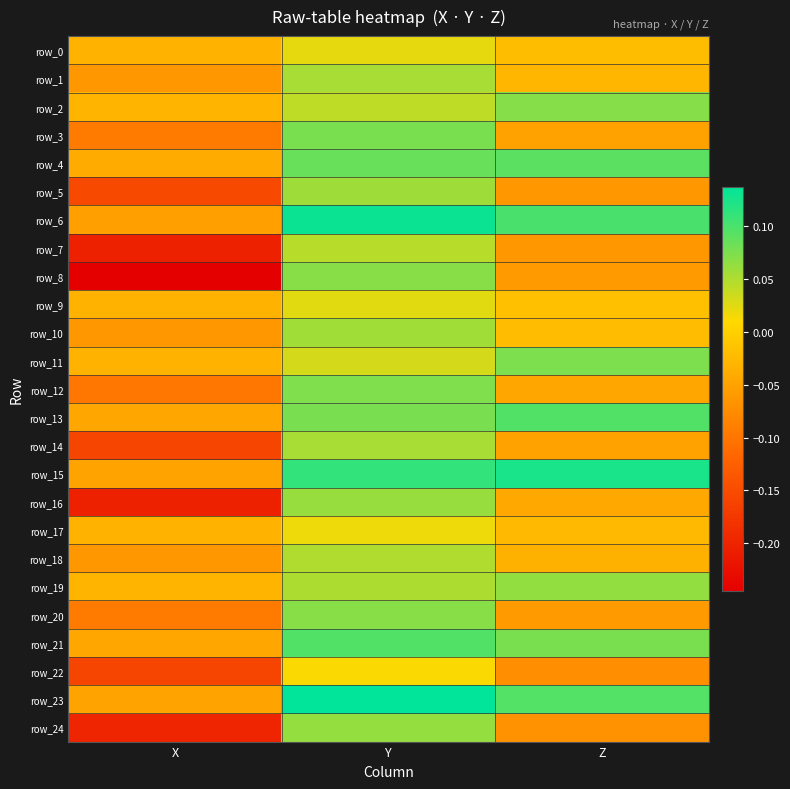

Rank the series by their maximum value, from lowest to highest.

row_22, row_17, row_0, row_9, row_7, row_18, row_14, row_1, row_10, row_5, row_16, row_24, row_19, row_20, row_8, row_2, row_12, row_11, row_3, row_4, row_13, row_21, row_15, row_6, row_23